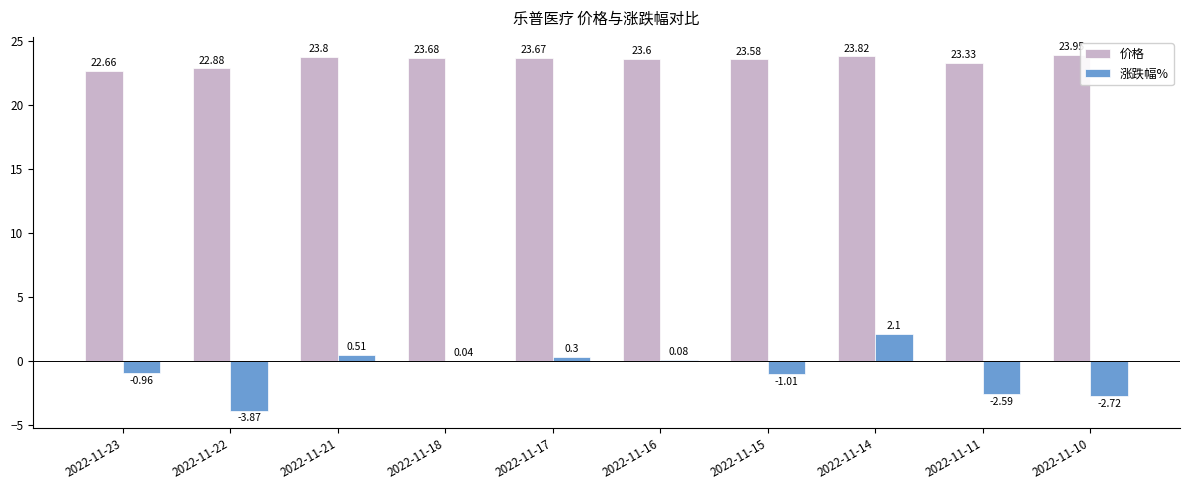

What value does the 价格 series have at 2022-11-17?

23.7